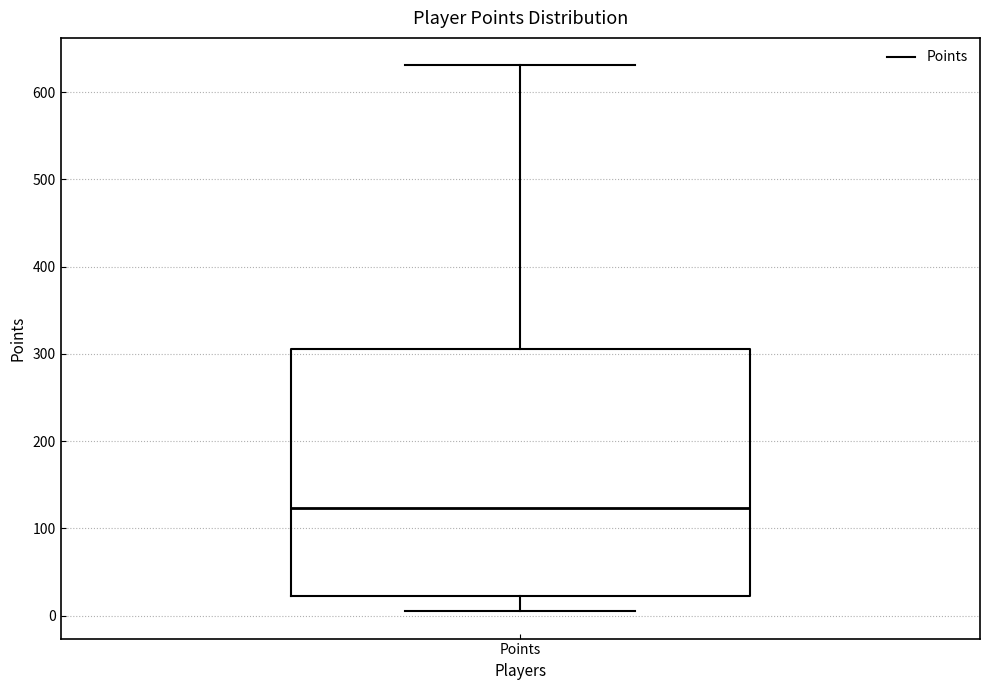

Read this box plot against the y-axis: the position of the median line, the range covered by the box, and the ends of both whiskers. The values are not printed on the chart, so give them approximately, as read against the axis.

median 120, box 20 to 310, whiskers 10 to 630